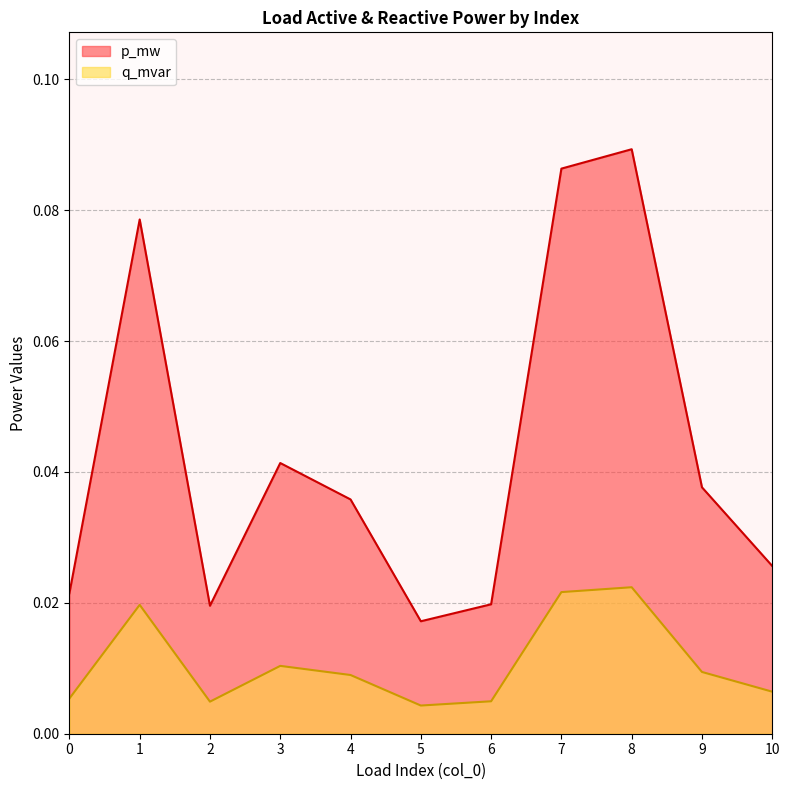

What is the sum of the p_mw values at 8 and 0?

0.1